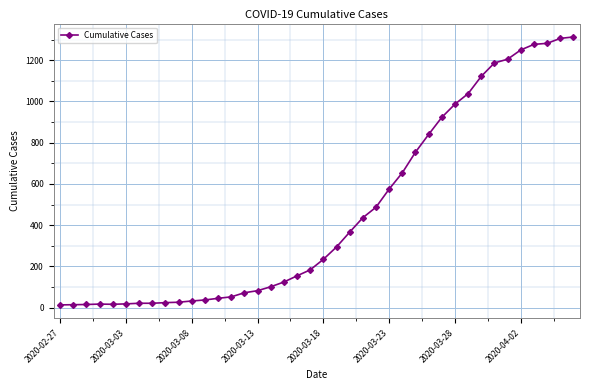

What is the difference between the maximum and second lowest values?

1299